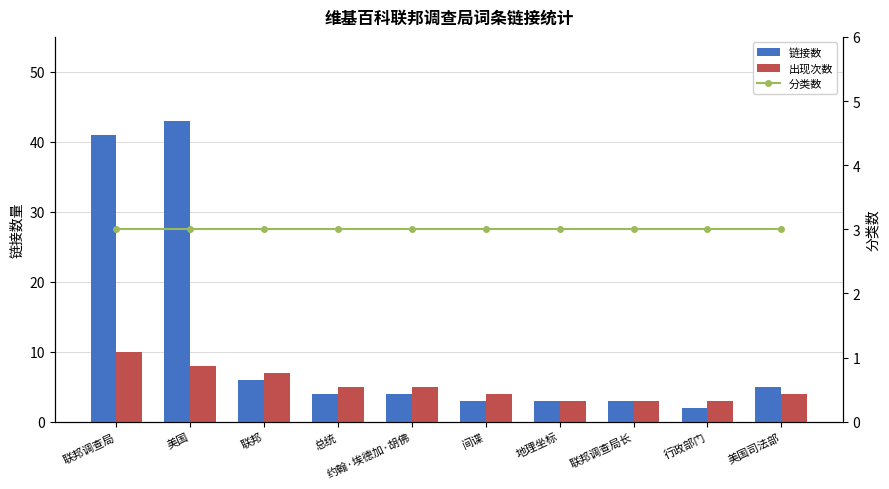

Reading left to right, transcribe all the data shown in this chart.

链接数: 41	43	6	4	4	3	3	3	2	5
出现次数: 10	8	7	5	5	4	3	3	3	4
分类数: 3	3	3	3	3	3	3	3	3	3